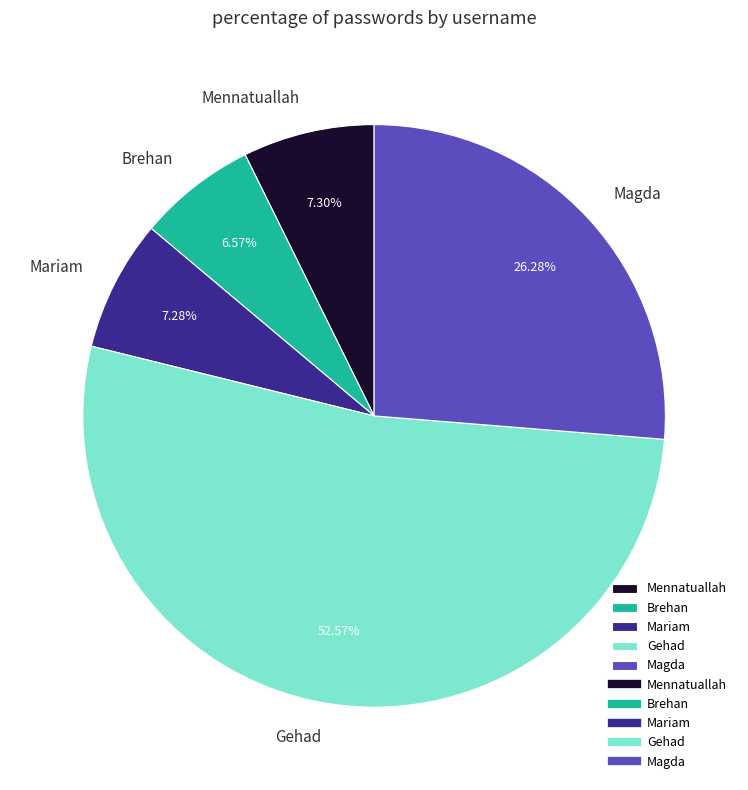

How many segments does this pie chart have?

5